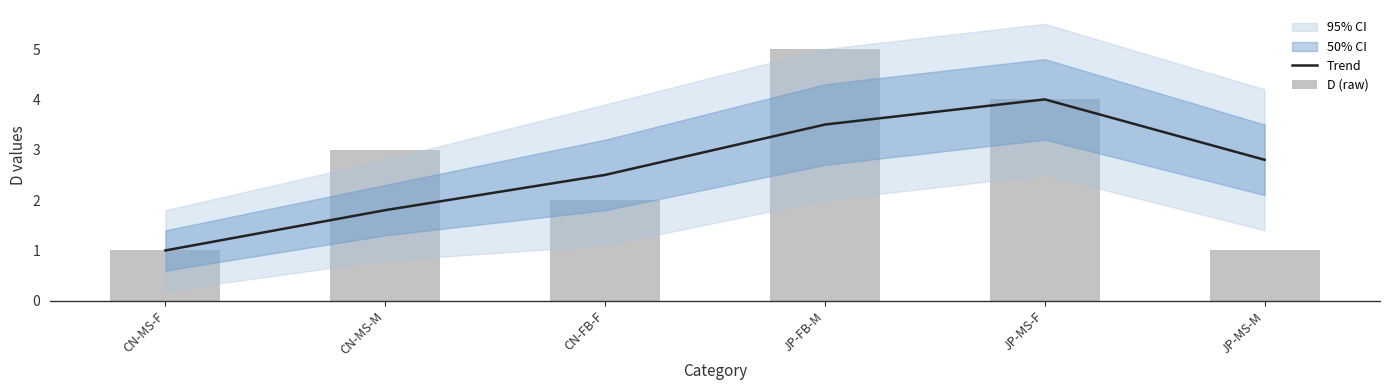

True or false: Trend has a value of 2.8 at JP-MS-M.

True